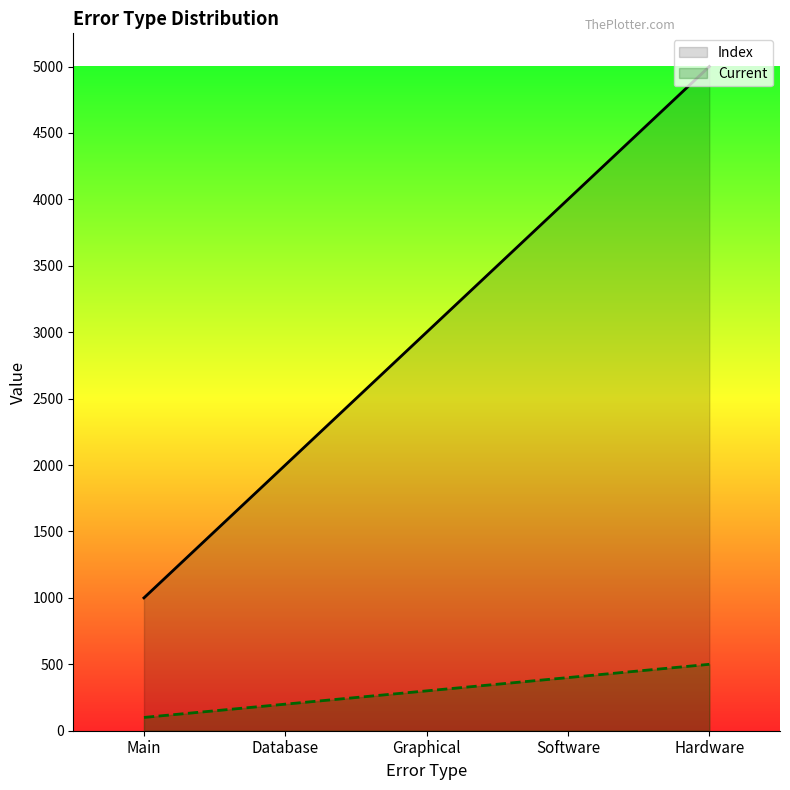

True or false: Current has more than 1 points higher than both neighbors.

False